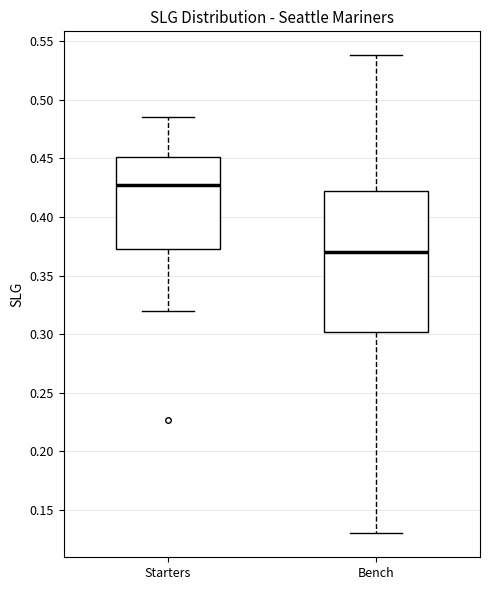

Reading left to right, transcribe this box plot: for each box, give where its median line is, the range the box spans, and where its two whiskers end, as read against the y-axis. The values are not printed on the chart, so give them approximately, as read against the axis.

Starters: median 0.425, box 0.370 to 0.450, whiskers 0.320 to 0.485
Bench: median 0.370, box 0.300 to 0.420, whiskers 0.130 to 0.540